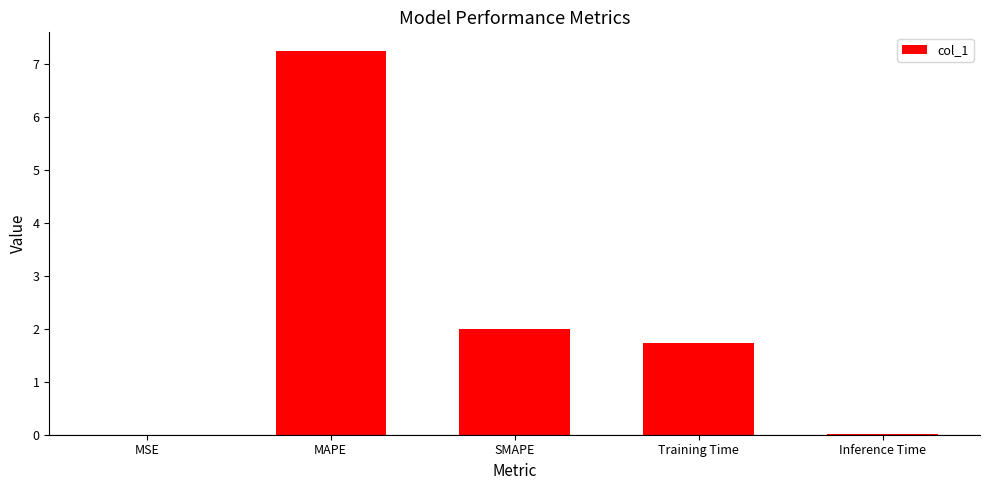

What is the difference between the values at Inference Time and Training Time?

1.7